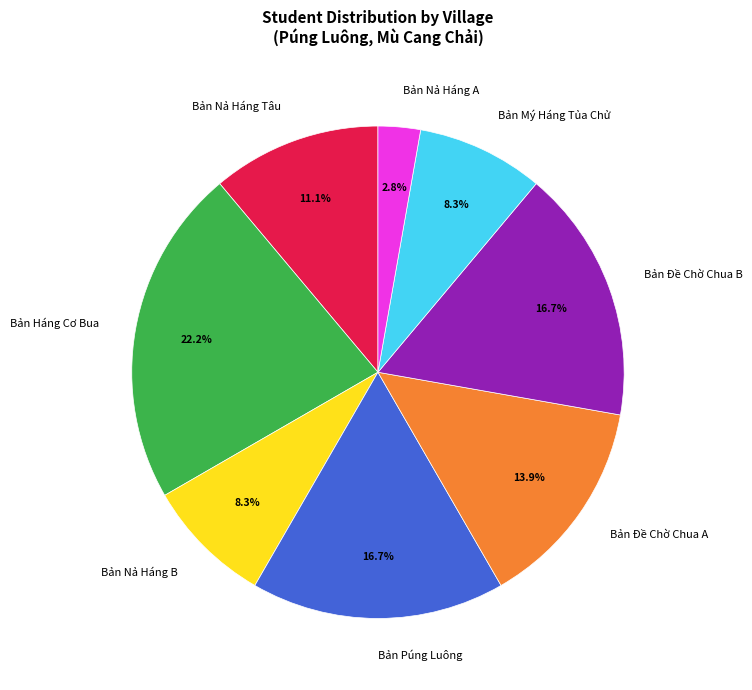

How many slices are in this pie chart?

8